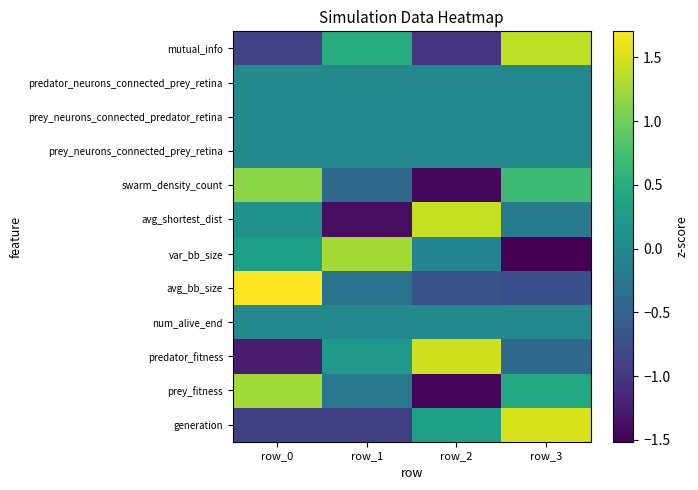

What is the minimum value shown in the chart?

-1.5